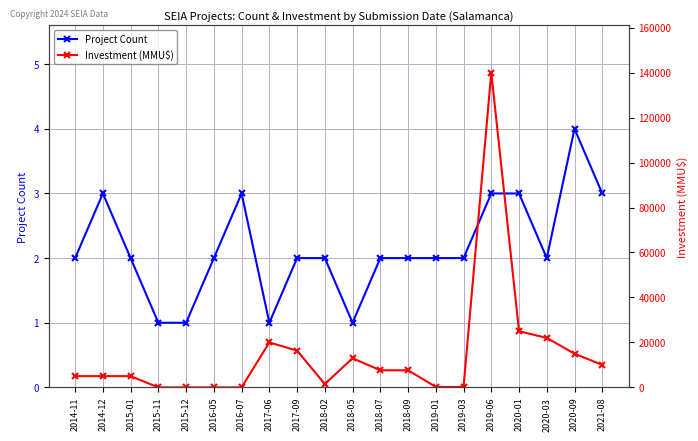

What is the sum of all Investment (MMU$) values?

293454